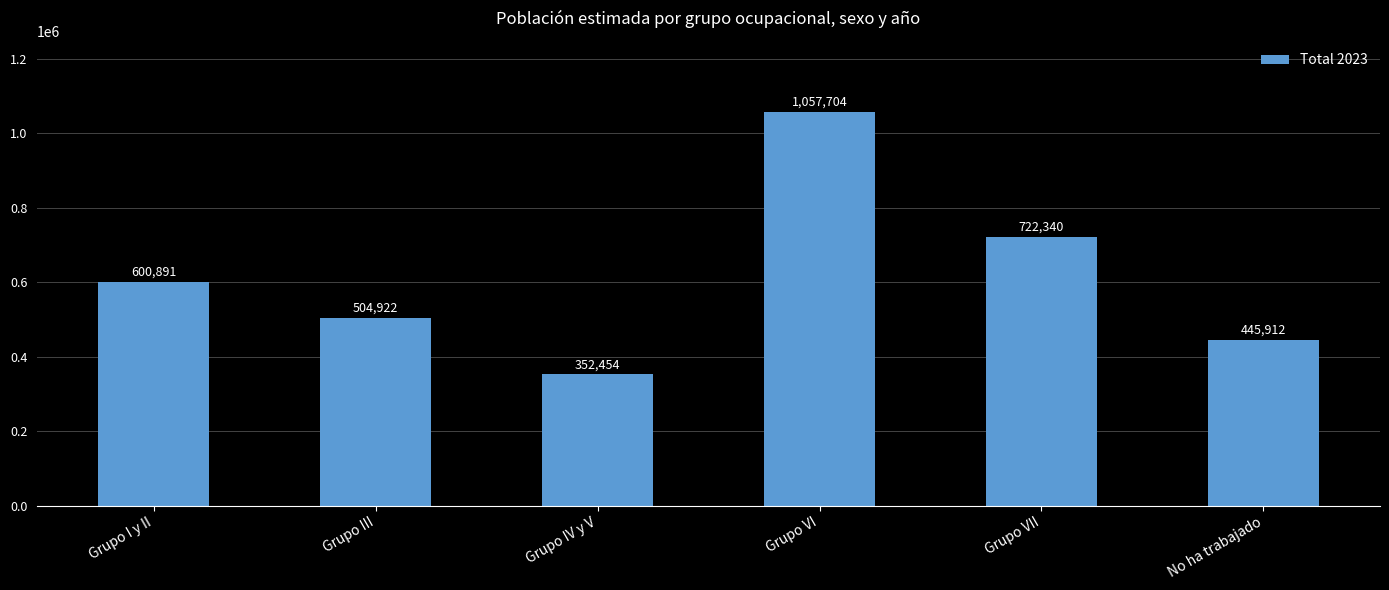

How many values are below 600891?

3